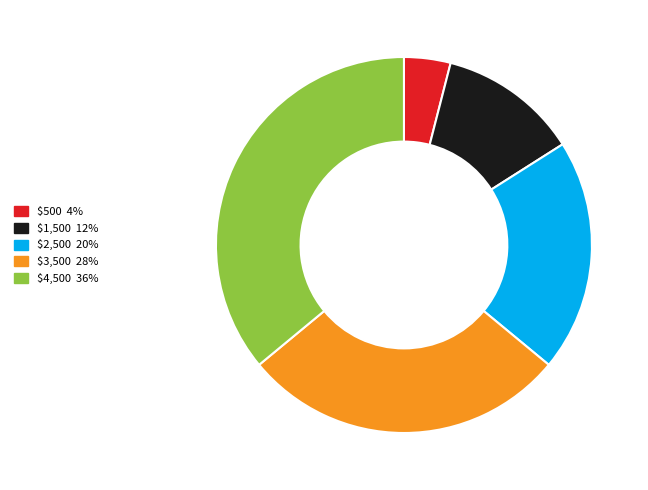

What is the largest slice in the pie chart?

$4,500